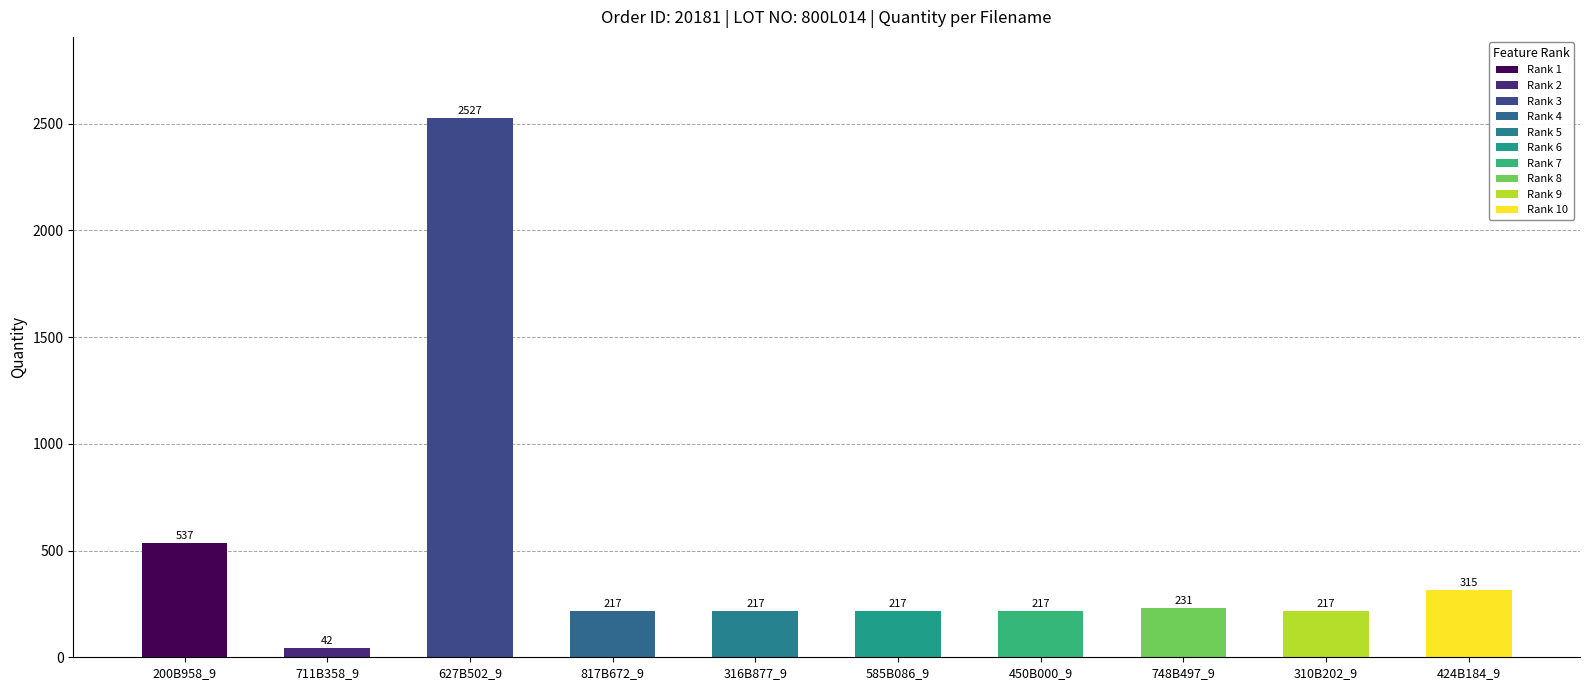

Does the chart contain any negative values?

No